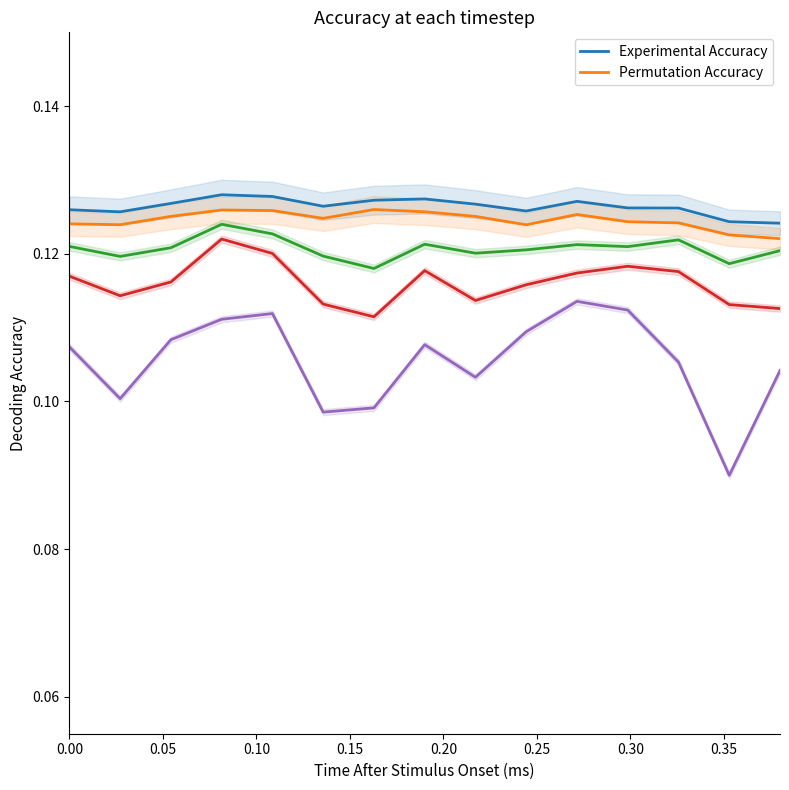

Count the number of categories in the chart.

15